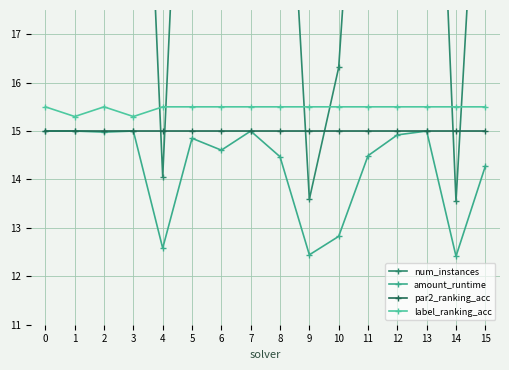

How many data points does each series have?

16